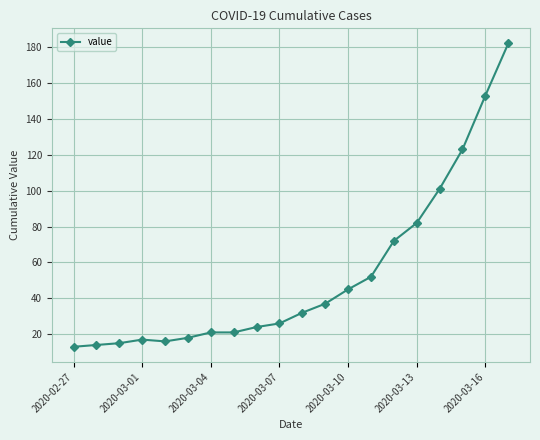

Does the chart display data point markers on the line(s)?

Yes